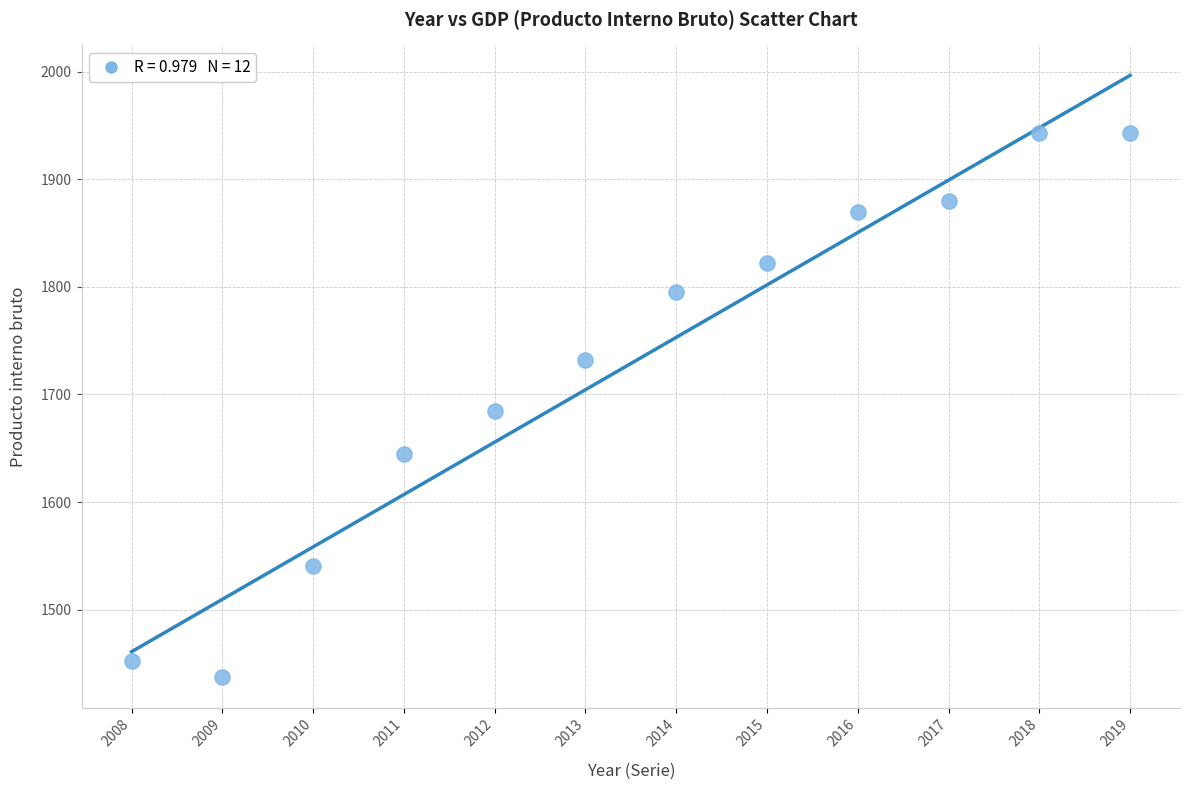

What is the range of X values (max minus min)?

11